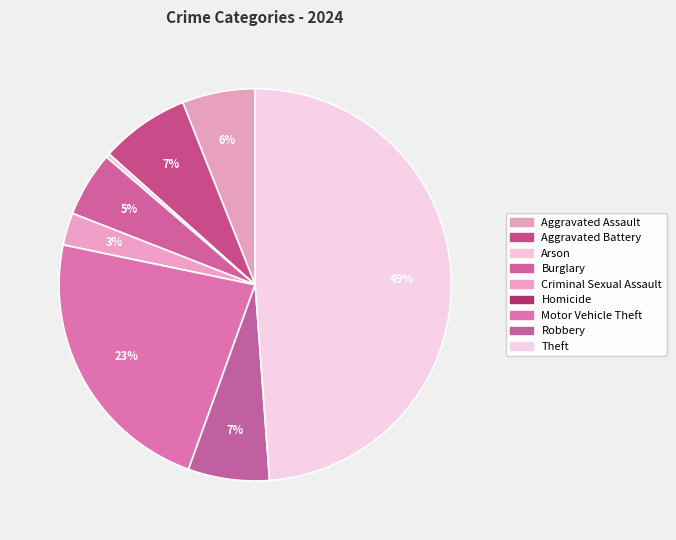

True or false: Burglary accounts for 14% of the total.

False